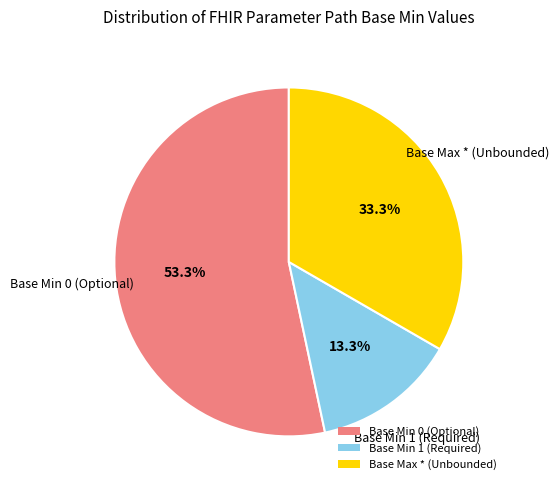

Is there any slice that represents more than half of the pie?

Yes